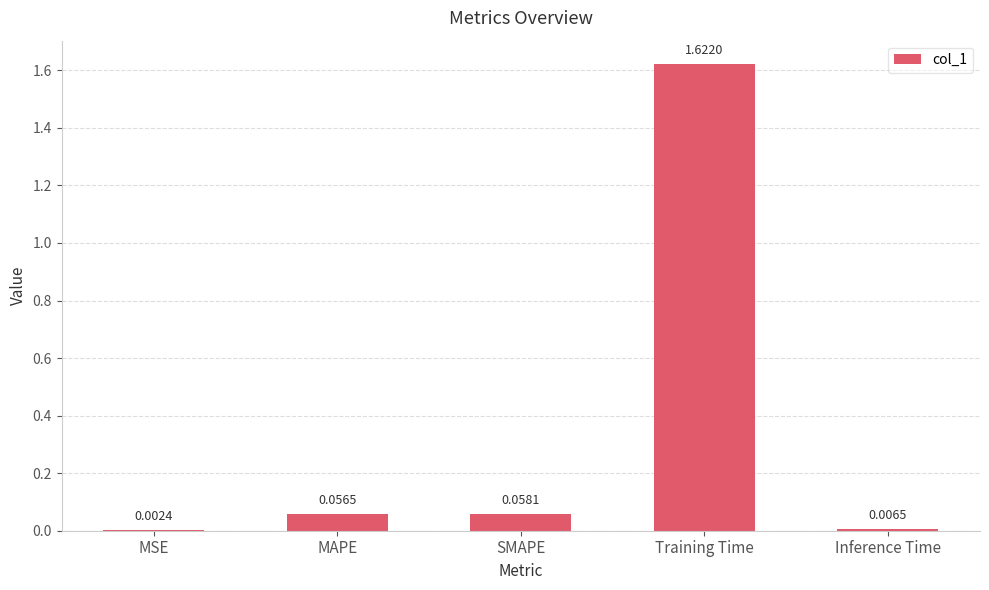

At which category does the chart reach its peak across all series?

Training Time